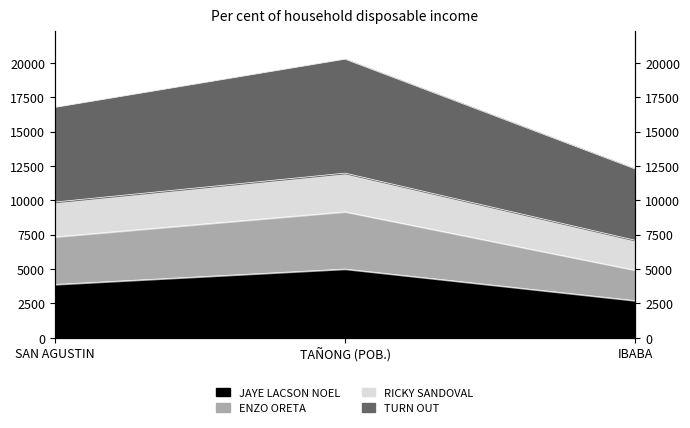

At how many categories does at least one series exceed 16343?

2